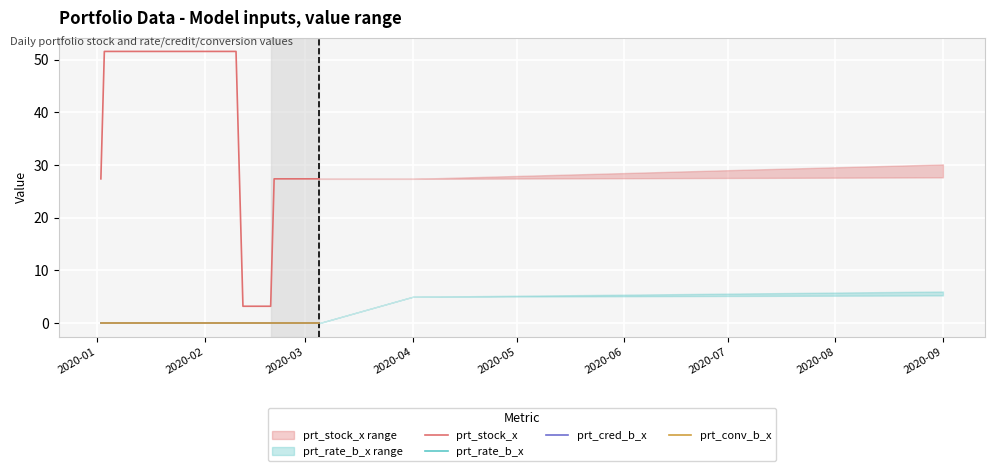

Which label corresponds to the largest value in the chart?

2020-02